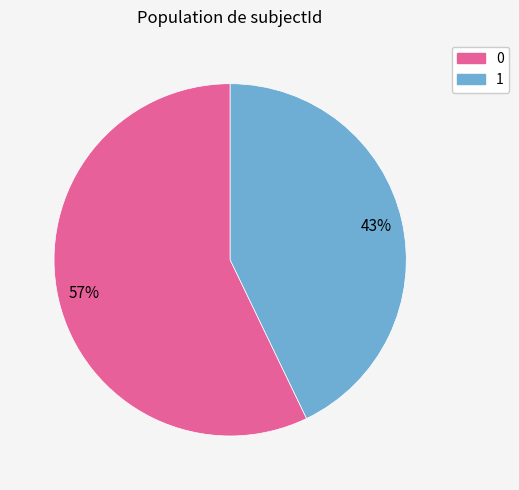

To the nearest percent, what is the combined percentage of 1 and 0?

100%